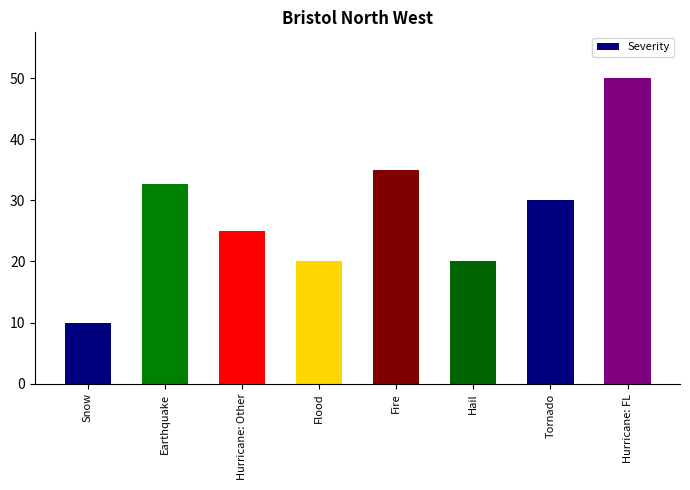

The chart shows a value of 20.0 at Flood. True or false?

True